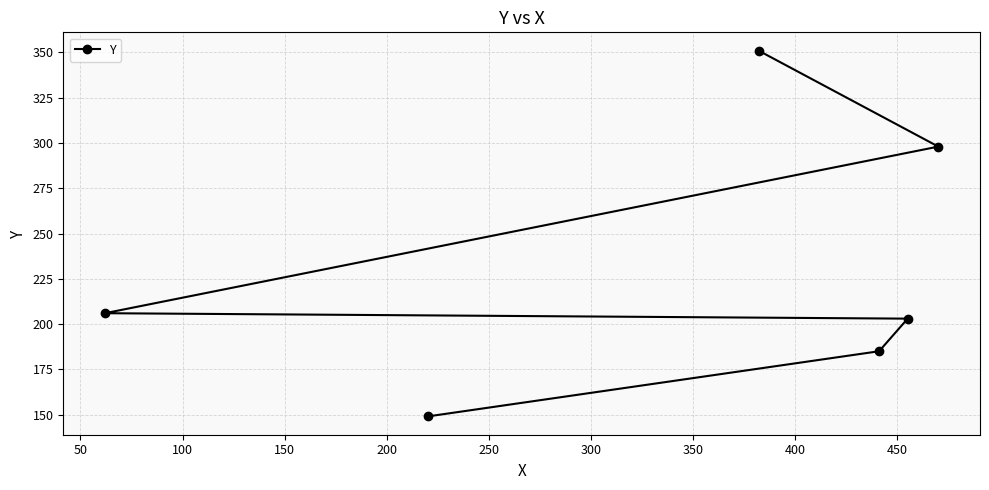

What is the average value?

232